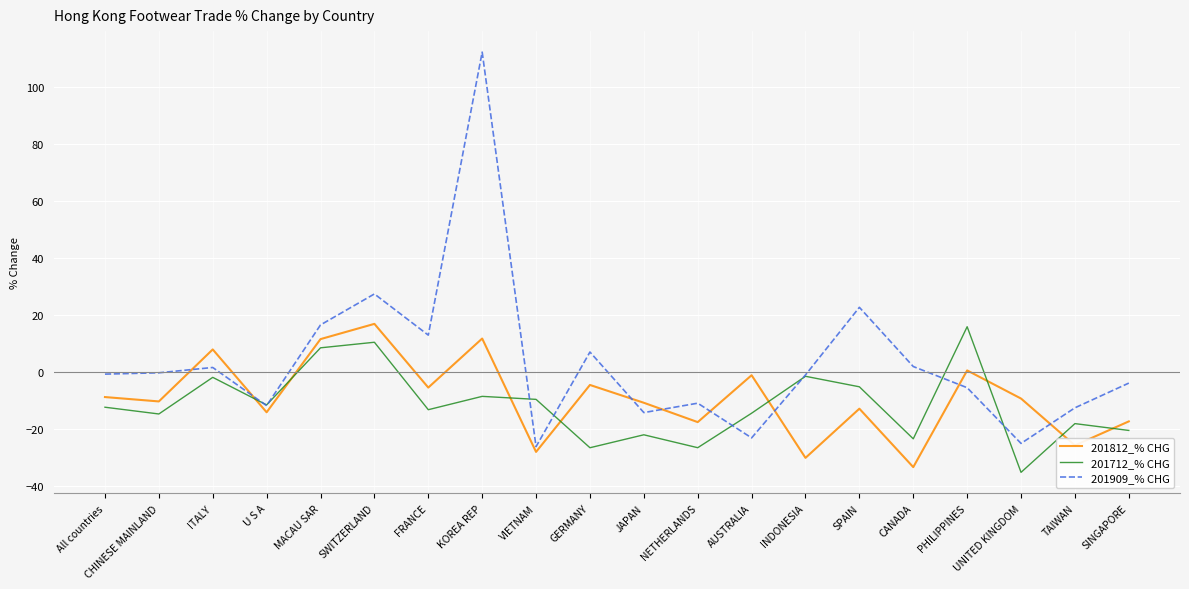

The value of 201712_% CHG at ITALY is -1.8. True or false?

True